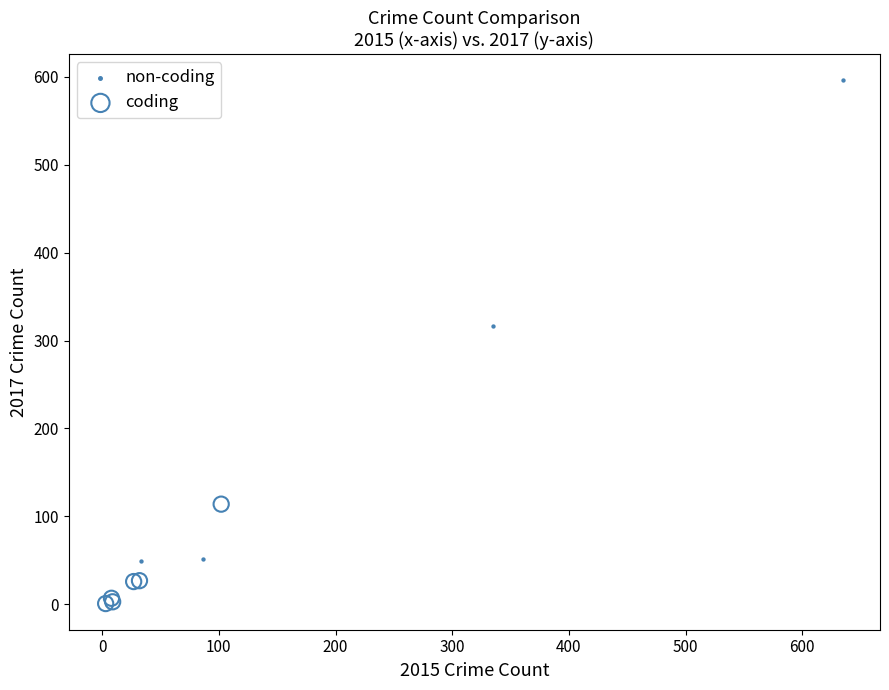

Which series contains the highest Y value?

non-coding